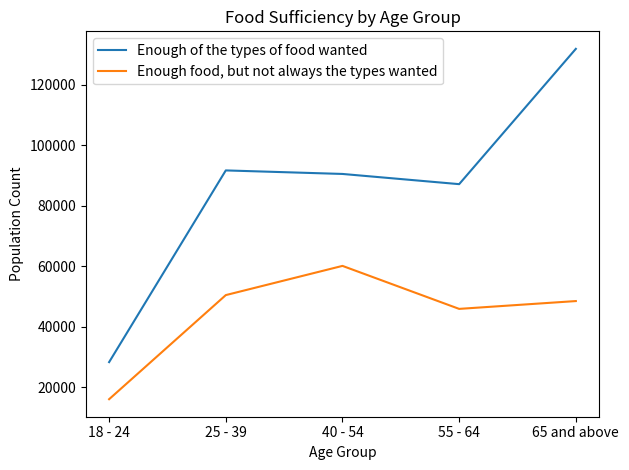

Reading right to left, transcribe all the data shown in this chart.

Enough of the types of food wanted: 65 and above=131885	55 - 64=87153	40 - 54=90526	25 - 39=91694	18 - 24=28312
Enough food, but not always the types wanted: 65 and above=48500	55 - 64=45915	40 - 54=60130	25 - 39=50472	18 - 24=16054